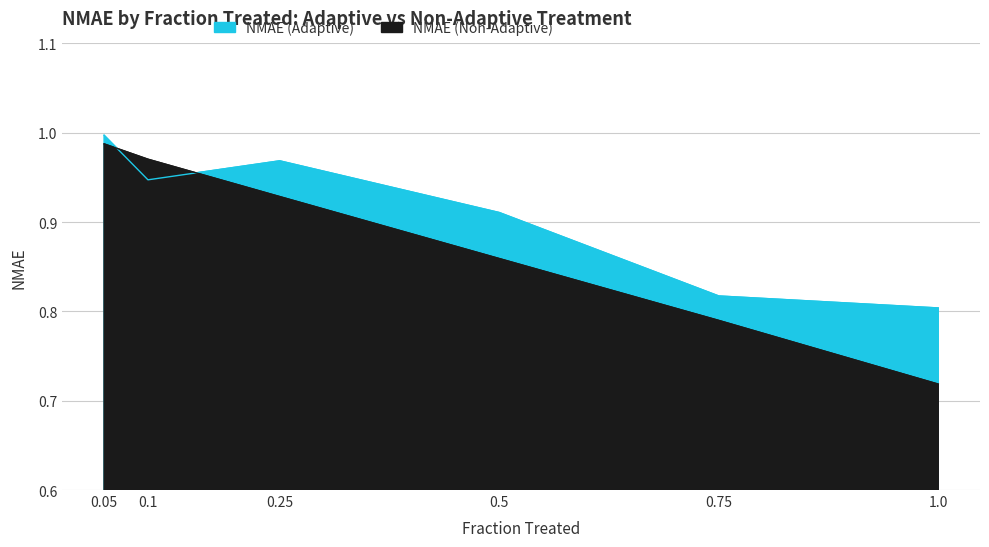

Which series has the largest total across all categories?

NMAE (Adaptive)